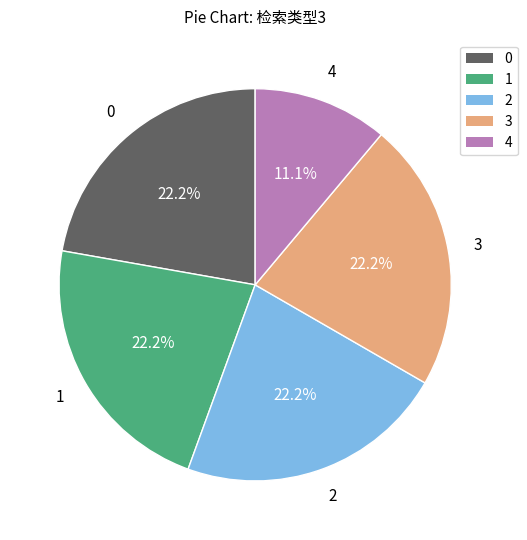

What percentage is NOT represented by 1?

77.8%